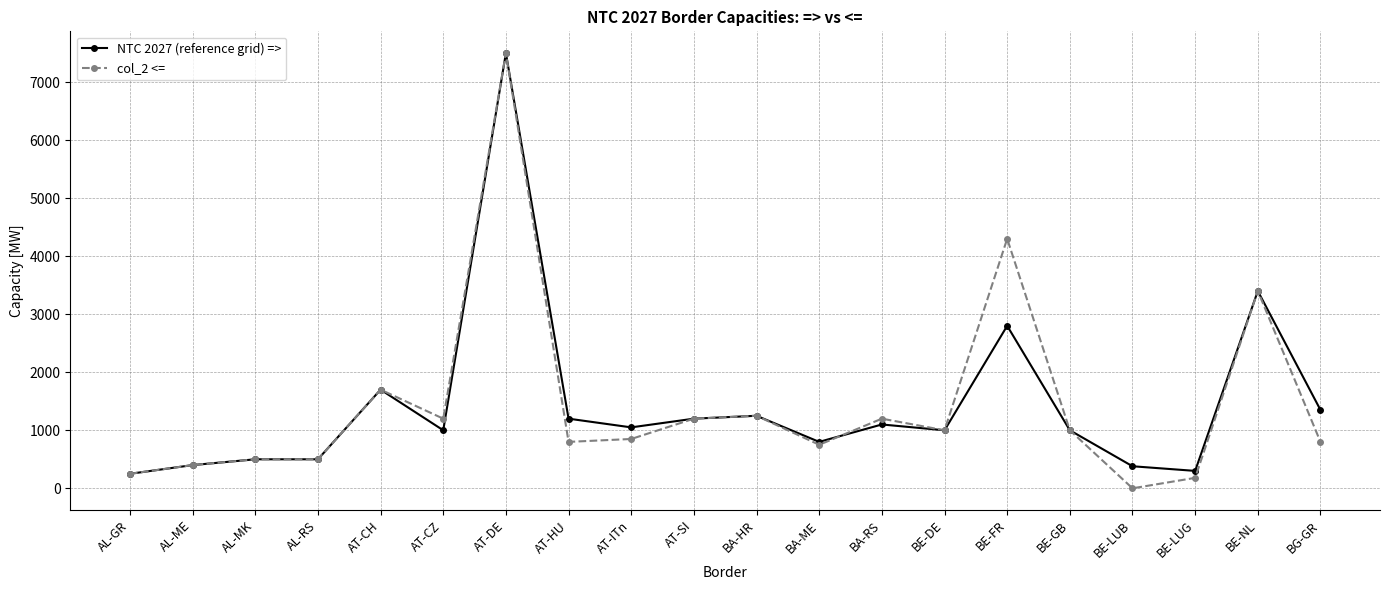

Which category has the highest value across all series?

AT-DE